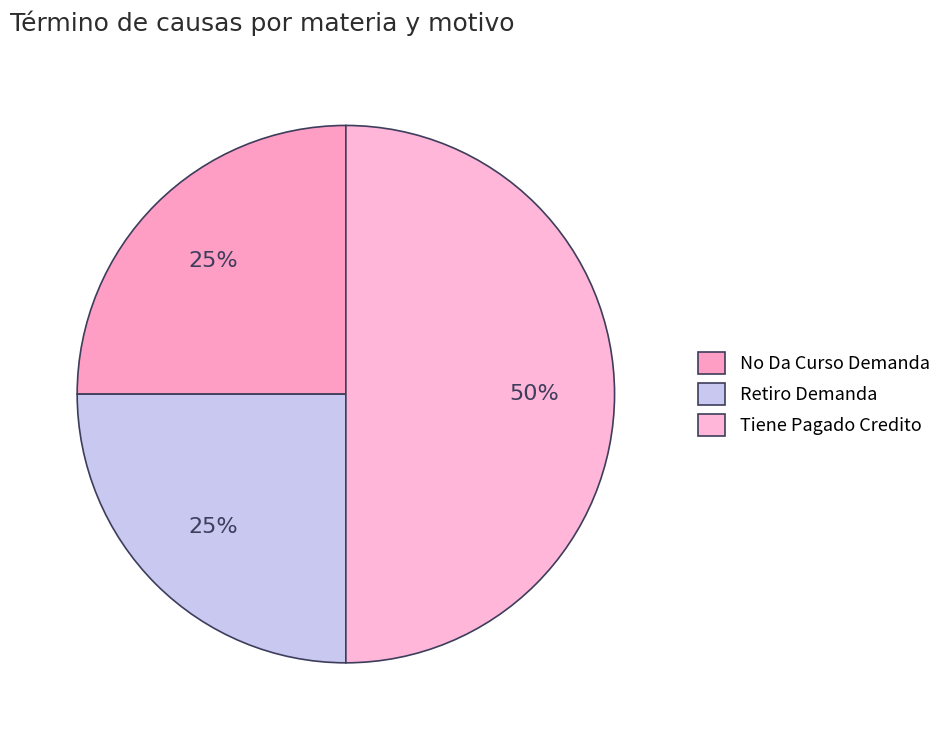

Approximately how many times larger is the value at No Da Curso Demanda compared to Retiro Demanda?

1.0